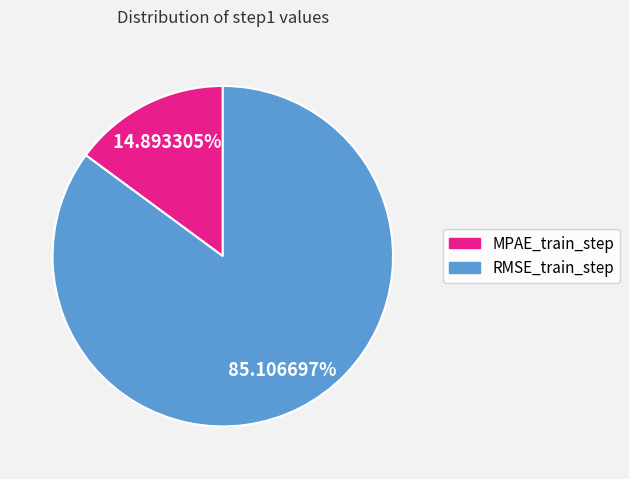

Is it true that RMSE_train_step is 99% of the pie?

False